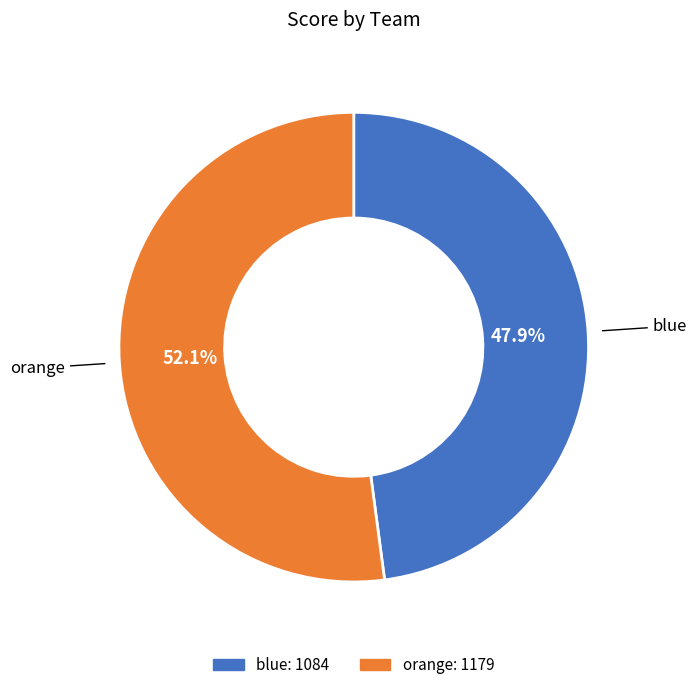

Is there a majority slice in this chart?

Yes